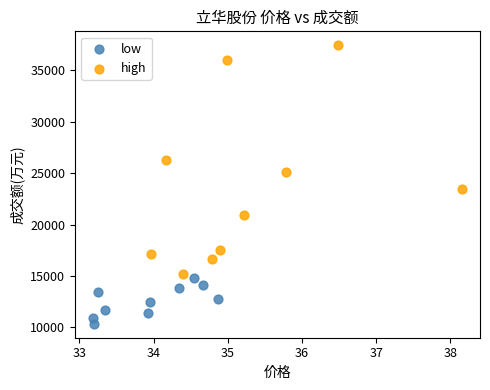

What are all the series names shown in the legend?

low, high